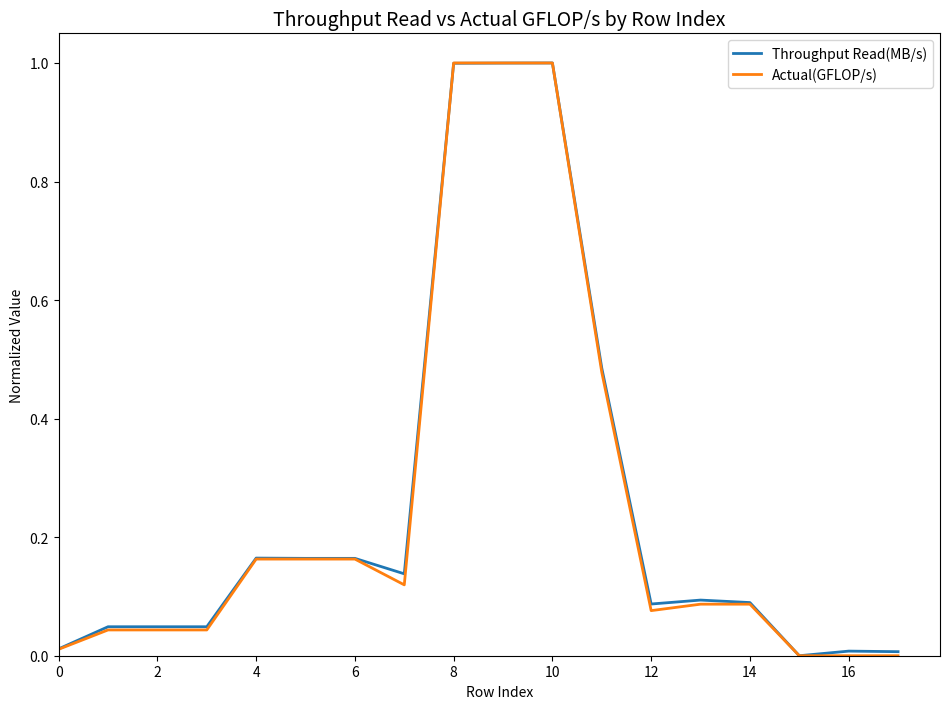

What is the maximum value for Actual(GFLOP/s)?

1.0